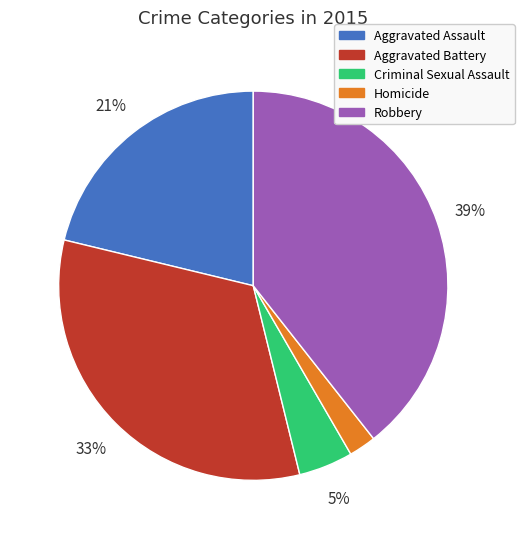

Count the number of slices in the pie.

5